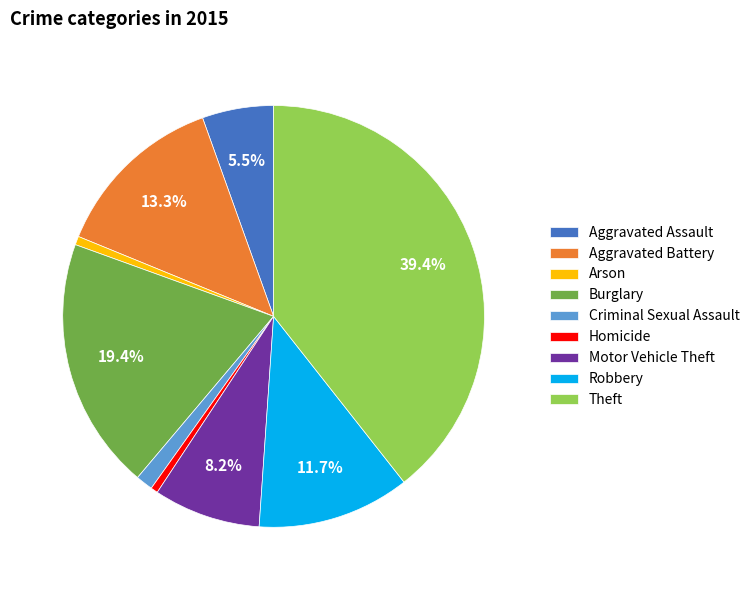

The Burglary slice represents 31% of the pie. True or false?

False